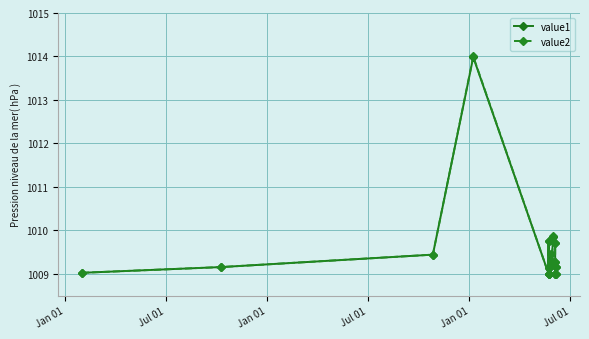

What are all the series names shown in the legend?

value1, value2